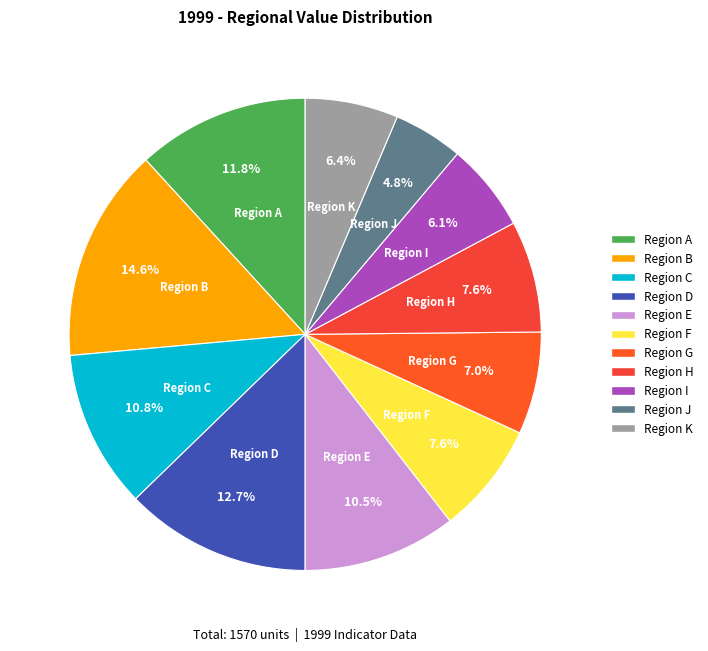

Count the number of slices in the pie.

11